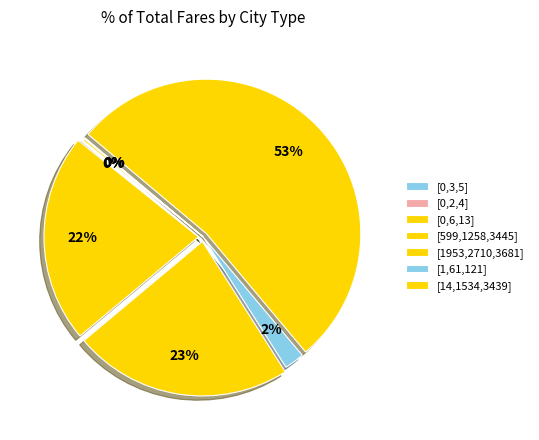

What is the ratio of the value at [14,1534,3439] to the value at [0,2,4]?

758.5